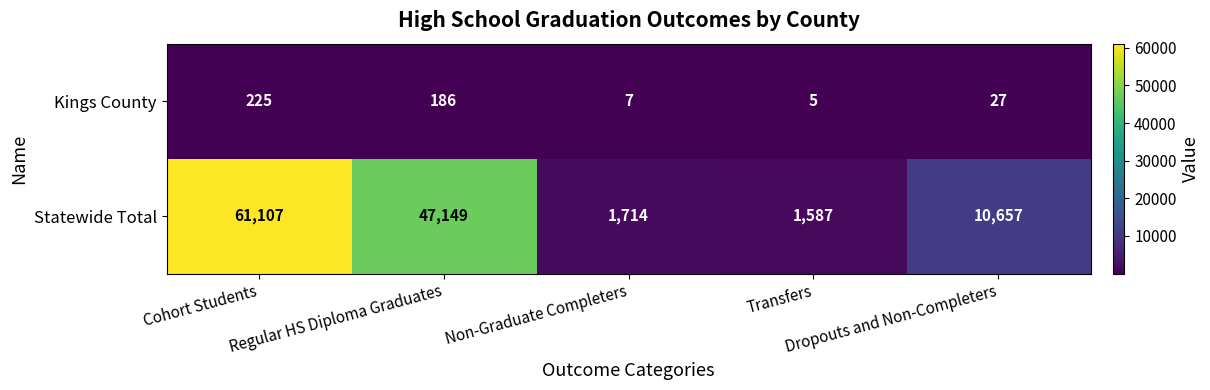

What is the spread (max minus min) of values at Transfers?

1582